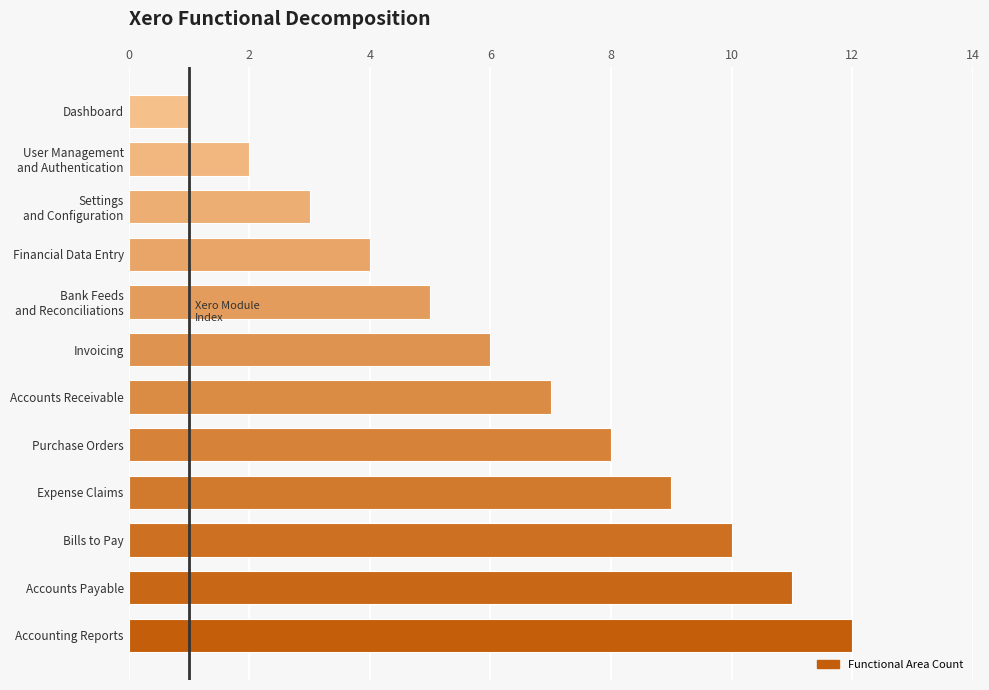

The value at Invoicing is 9. True or false?

False